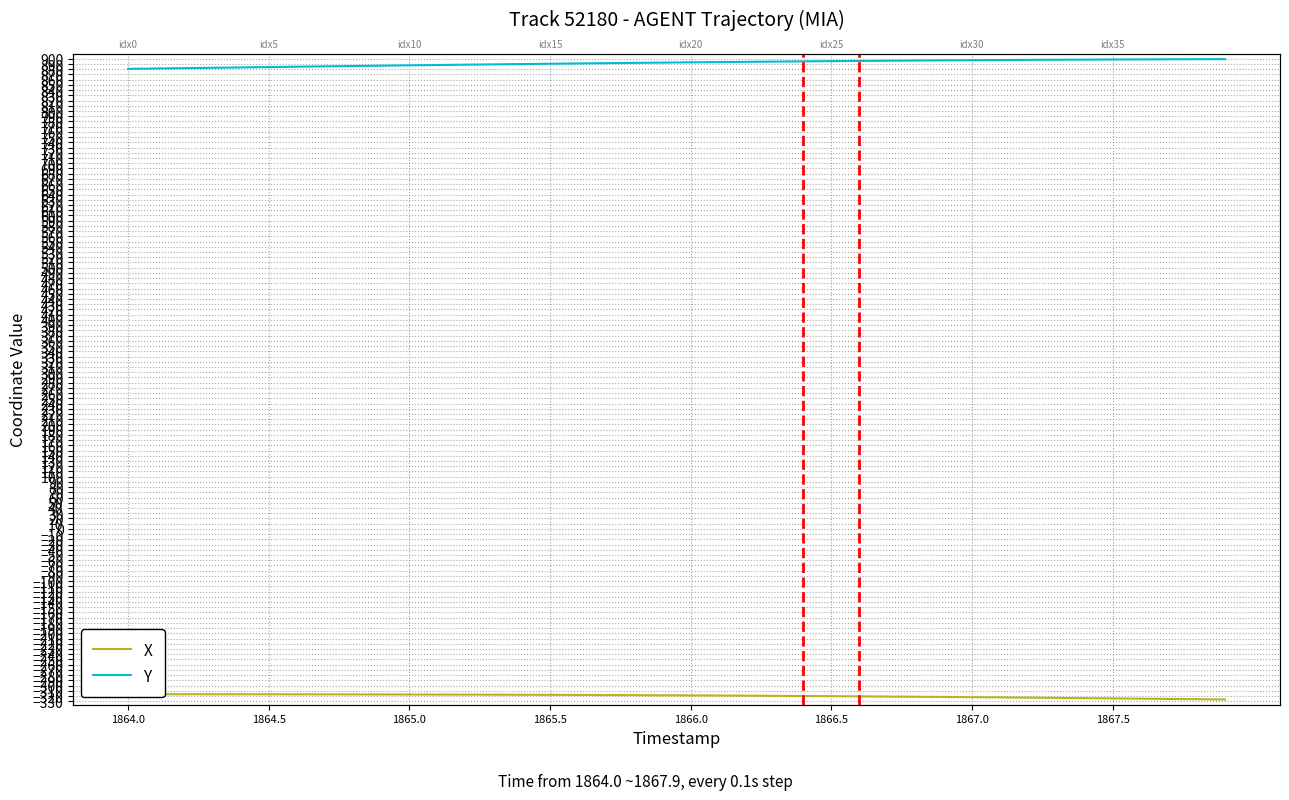

The value of Y at 18 is 1421.9. True or false?

False